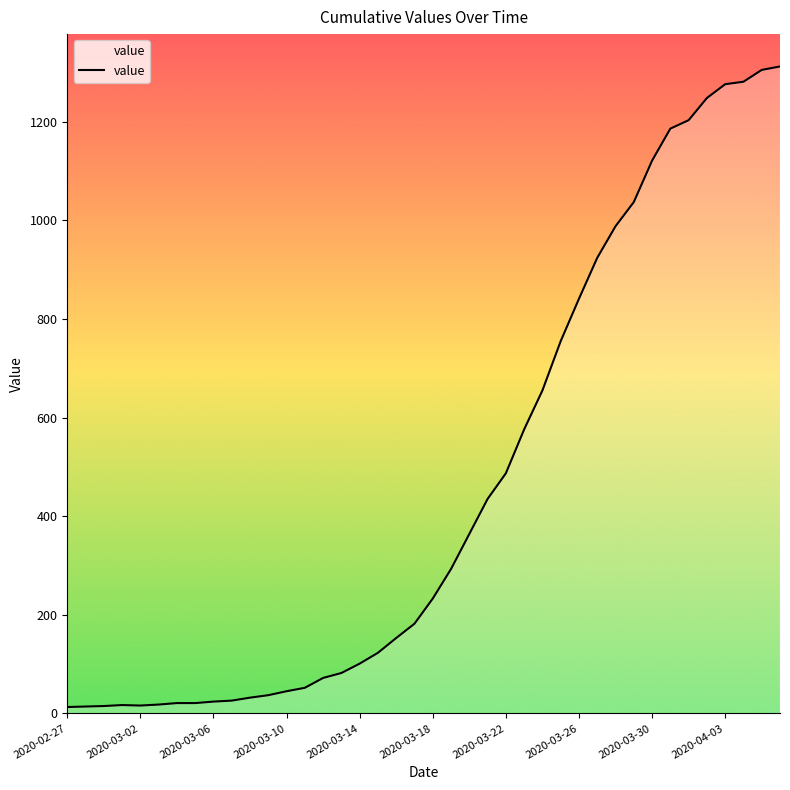

Does the chart have visible grid lines?

No